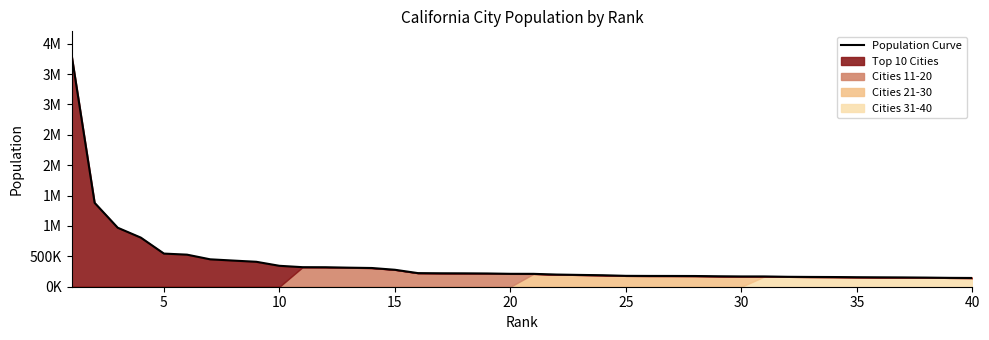

What is the greatest value displayed?

3822238